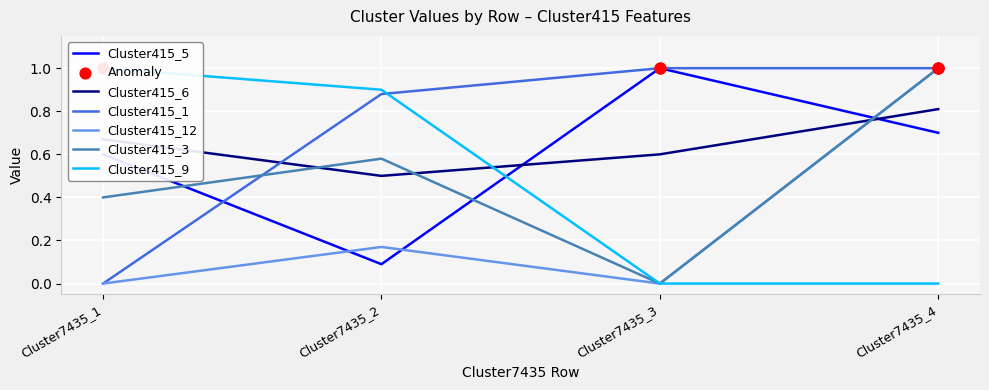

At how many categories does at least one series exceed 0?

4